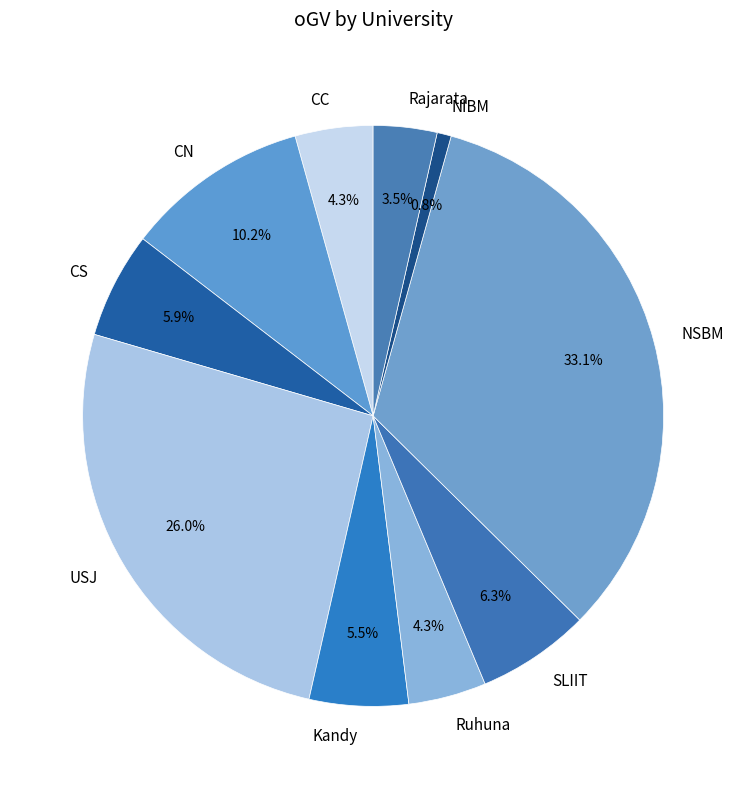

How many slices are in this pie chart?

10